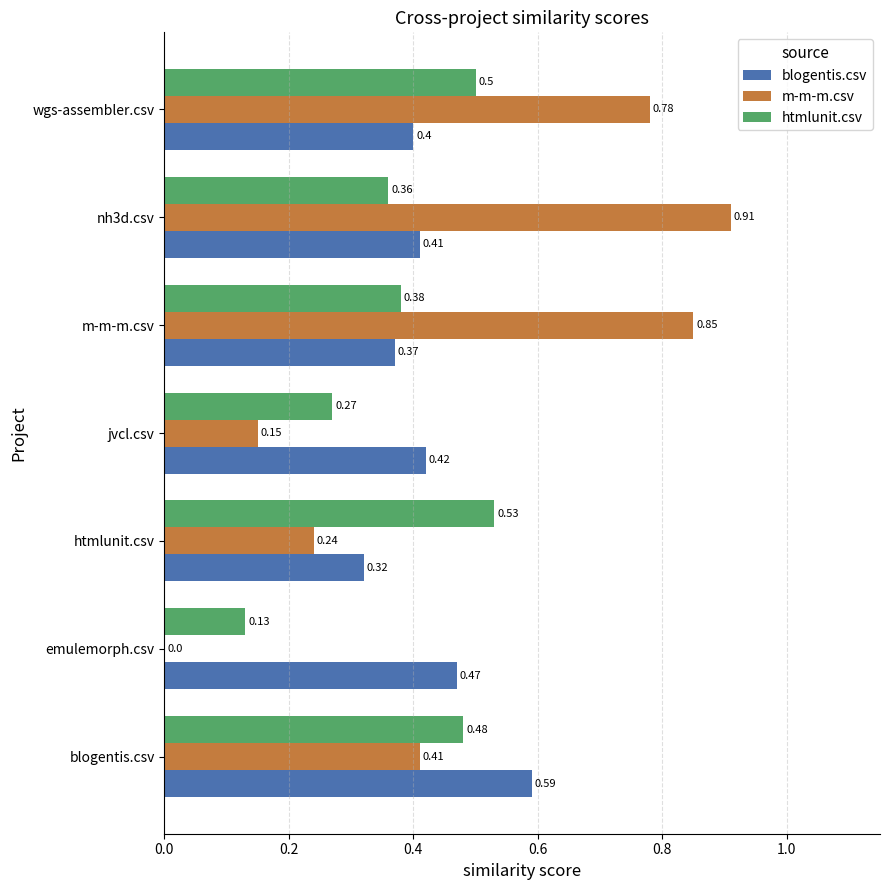

What is the total value across all series at m-m-m.csv?

1.6